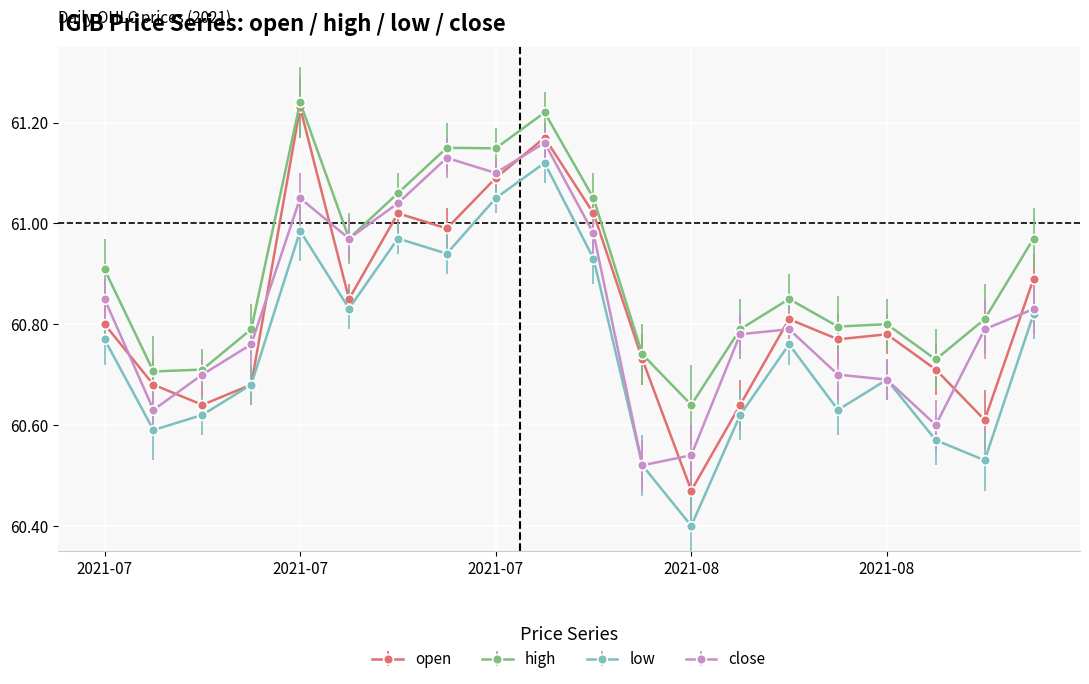

Which series has the largest total across all categories?

high